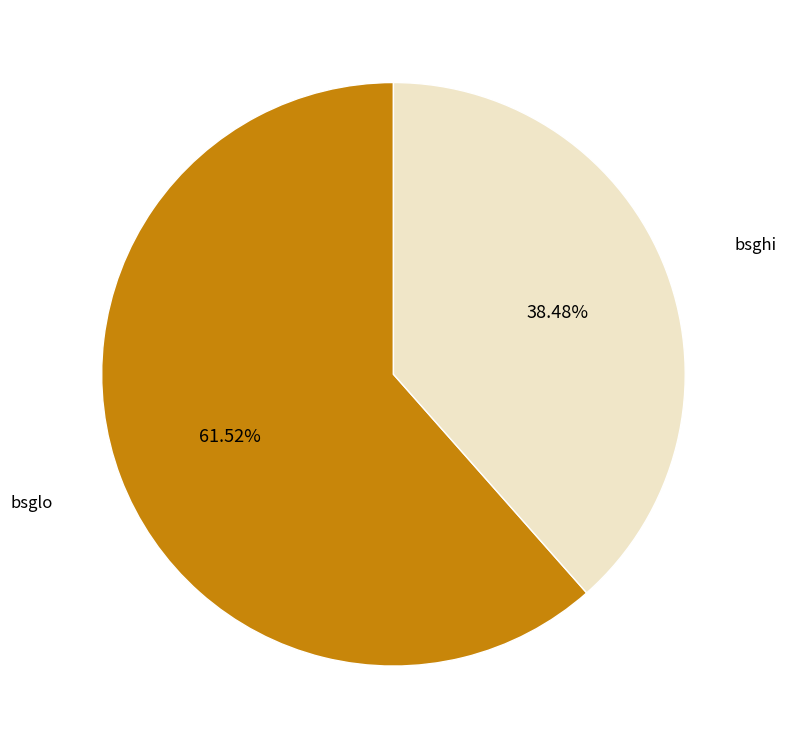

To the nearest percent, what percentage of the pie is bsglo?

62%